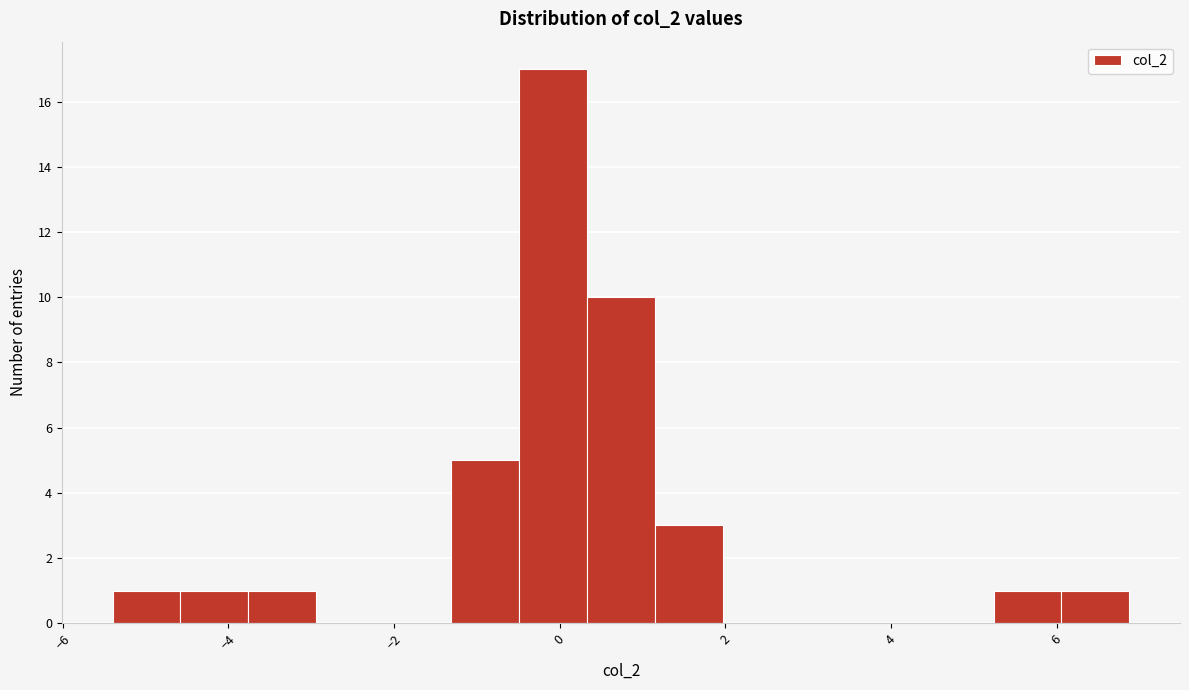

Over which range of the x-axis is the bar tallest?

-0.4 to 0.4